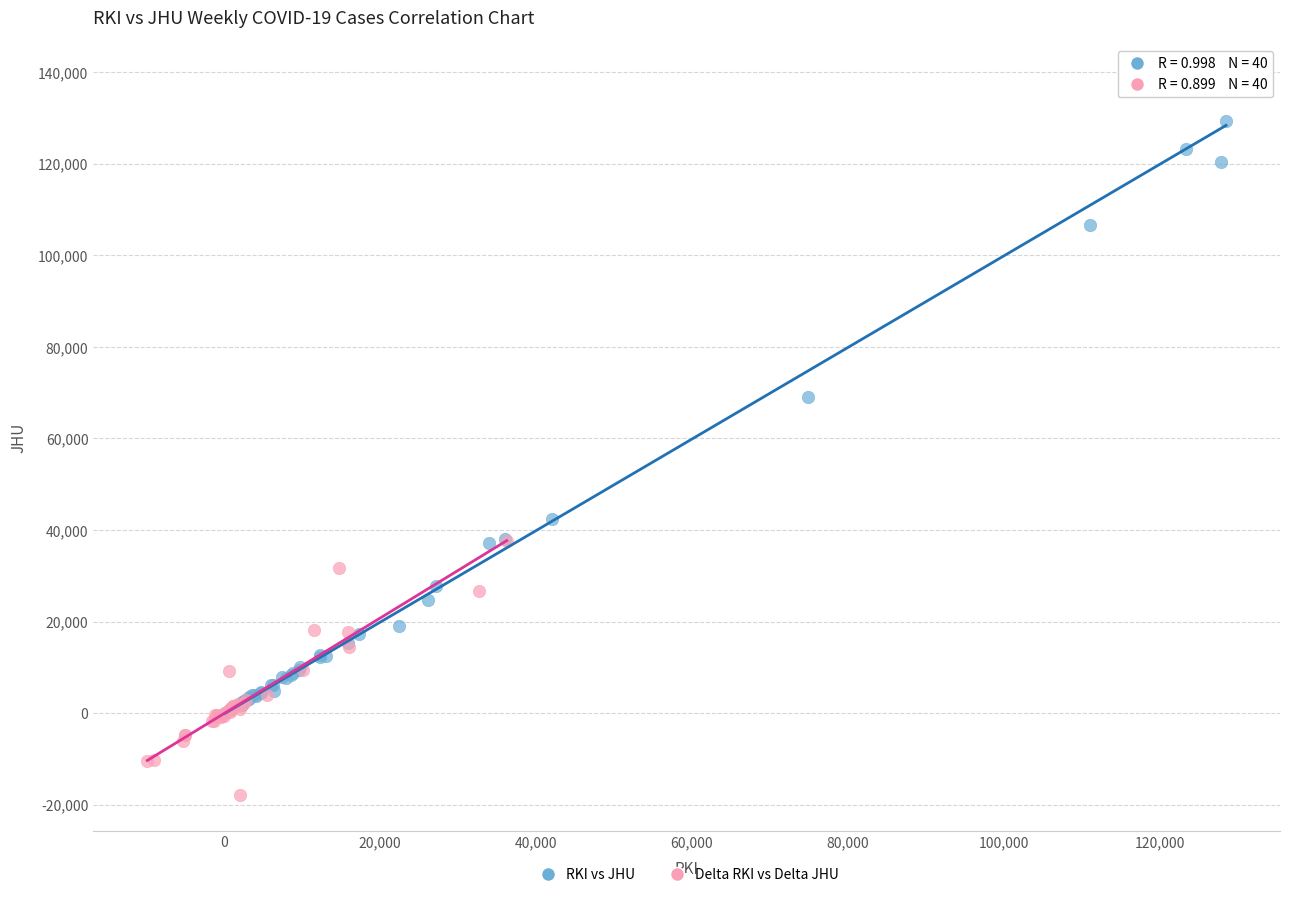

Which series contains the lowest Y value?

Delta RKI vs Delta JHU